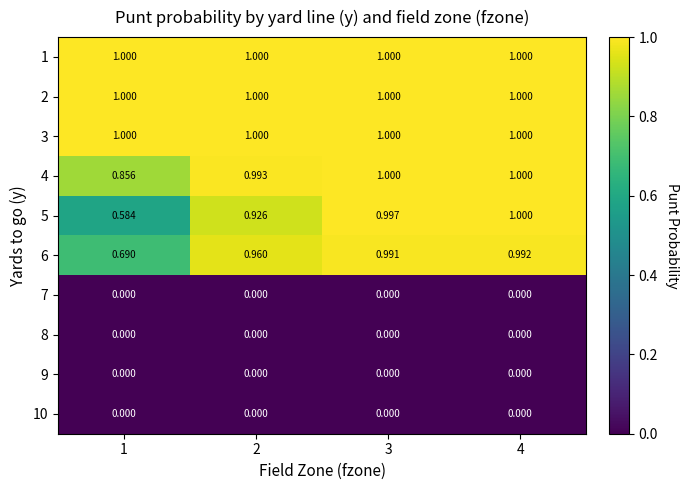

Is the value of 5 at 2 greater than the value of 4 at 1?

Yes